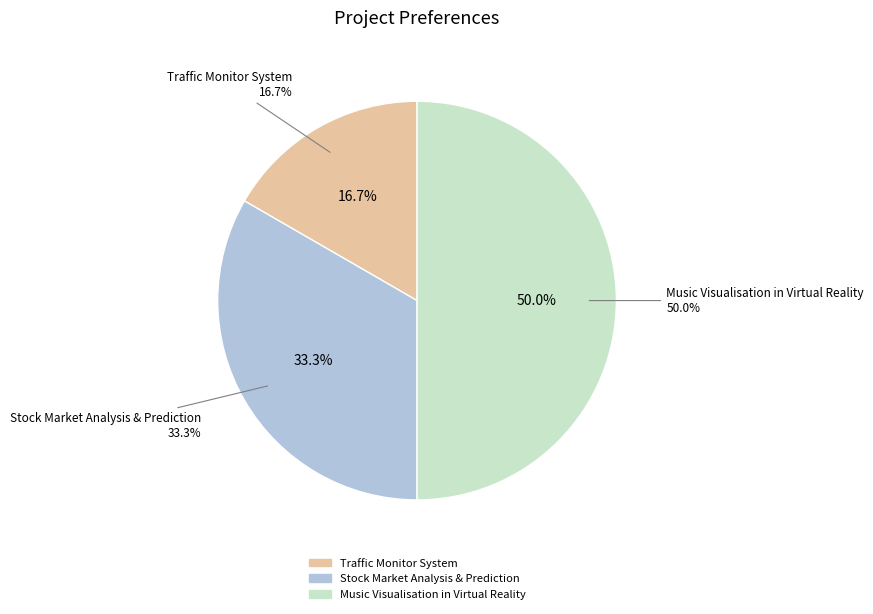

True or false: Stock Market Analysis & Prediction accounts for 40% of the total.

False